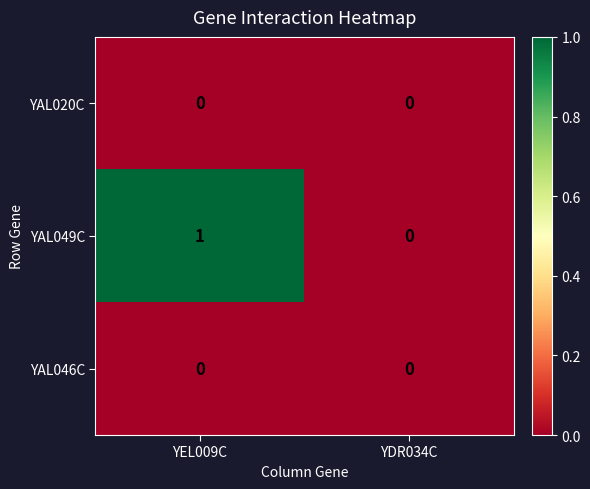

Which series has the largest total across all categories?

YAL049C